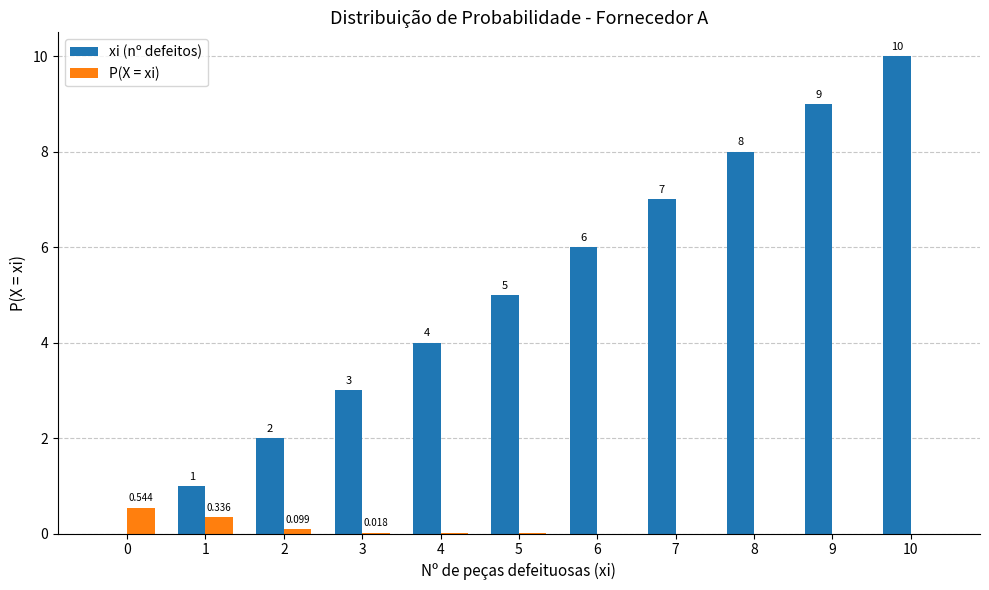

Which series has the largest total across all categories?

xi (nº defeitos)